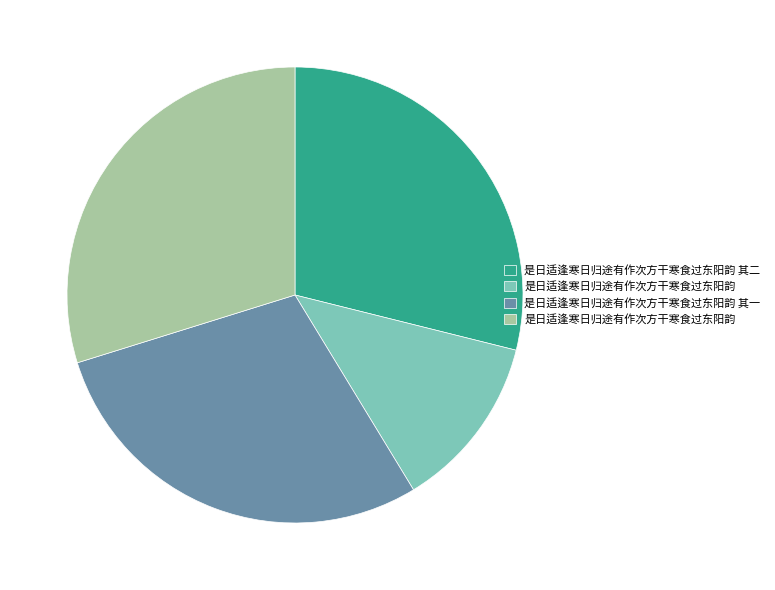

Is there a majority slice in this chart?

No